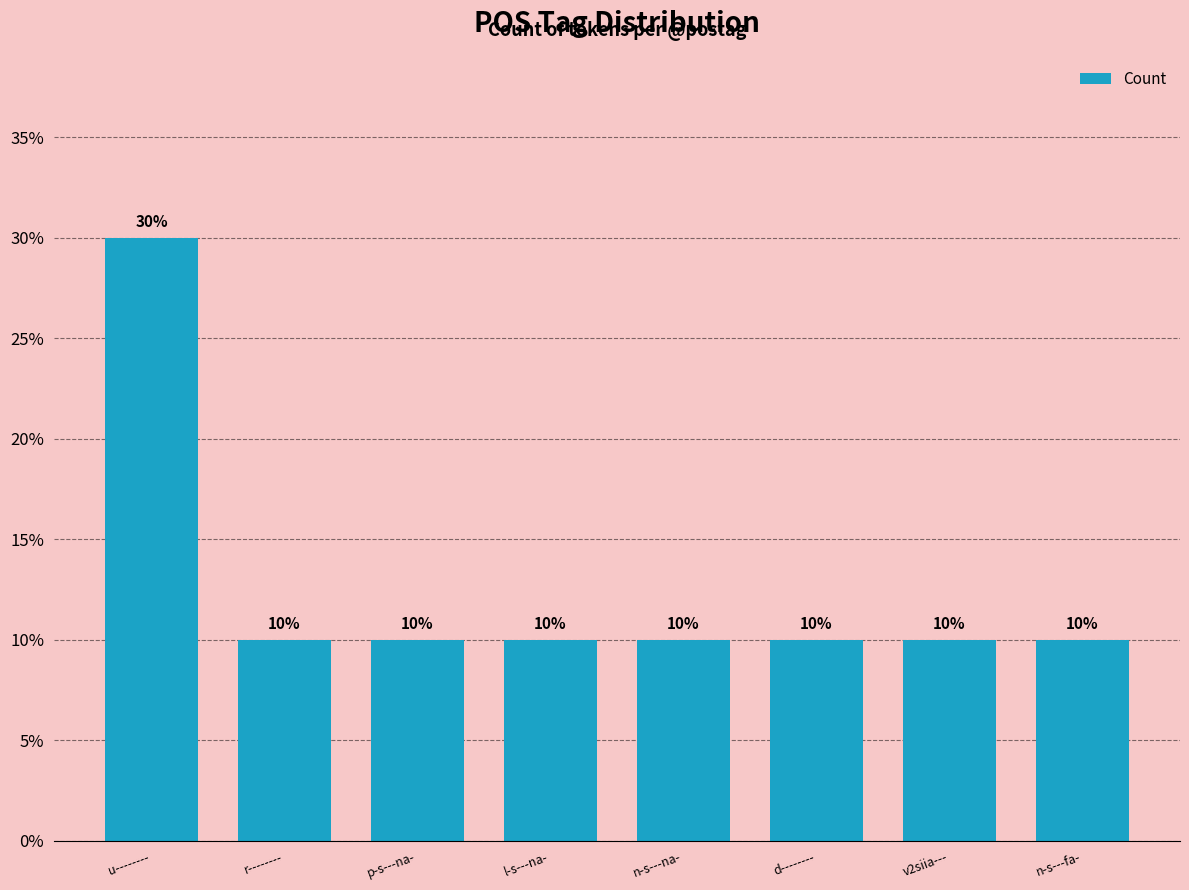

Reading left to right, transcribe all the data shown in this chart.

u--------=30	r--------=10	p-s---na-=10	l-s---na-=10	n-s---na-=10	d--------=10	v2siia---=10	n-s---fa-=10